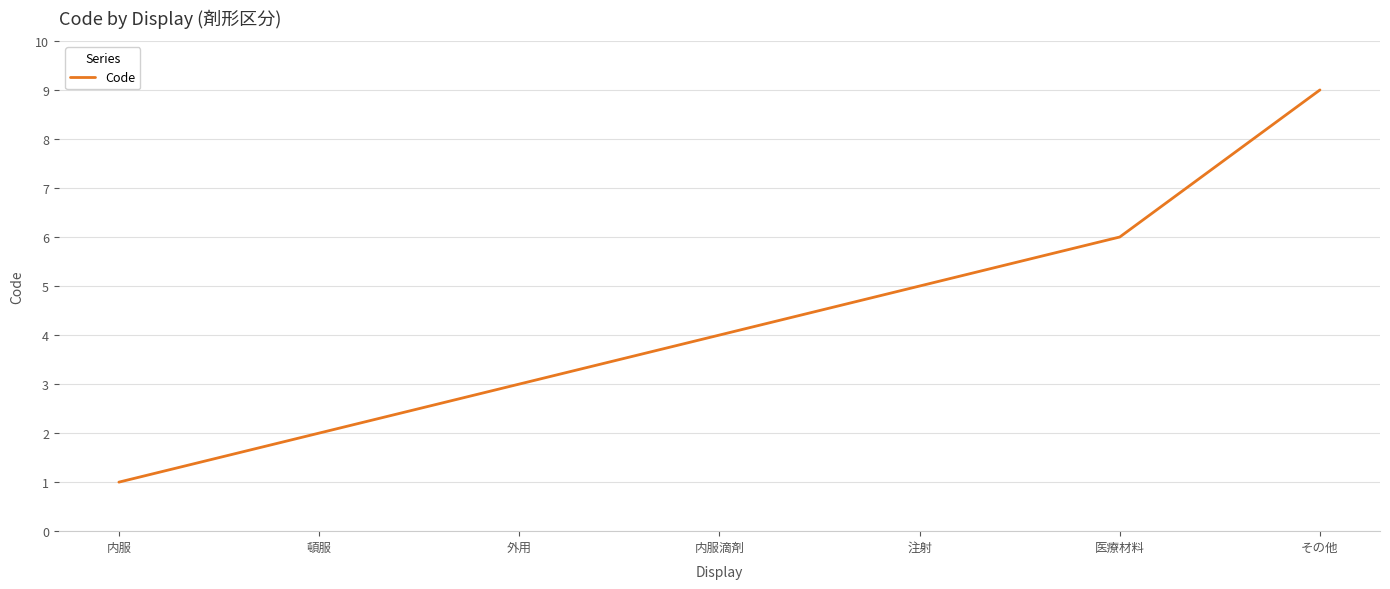

Between 頓服 and 医療材料, which is larger?

医療材料